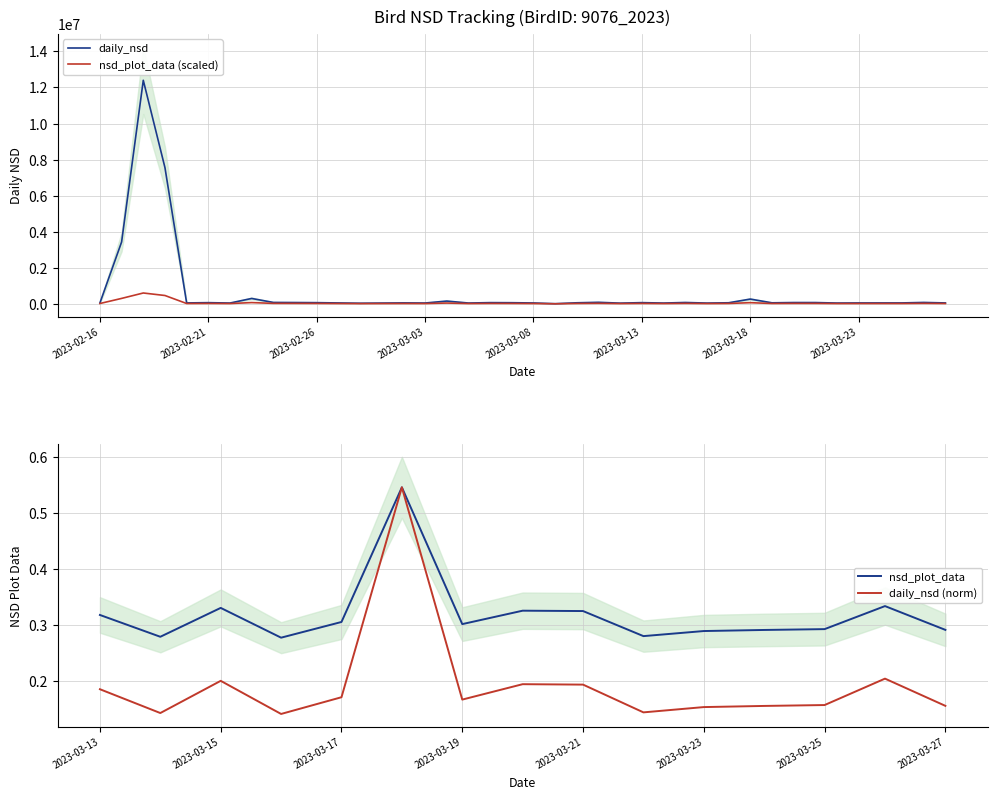

True or false: nsd_plot_data has a value of 59957.2 at 2023-03-26.

True